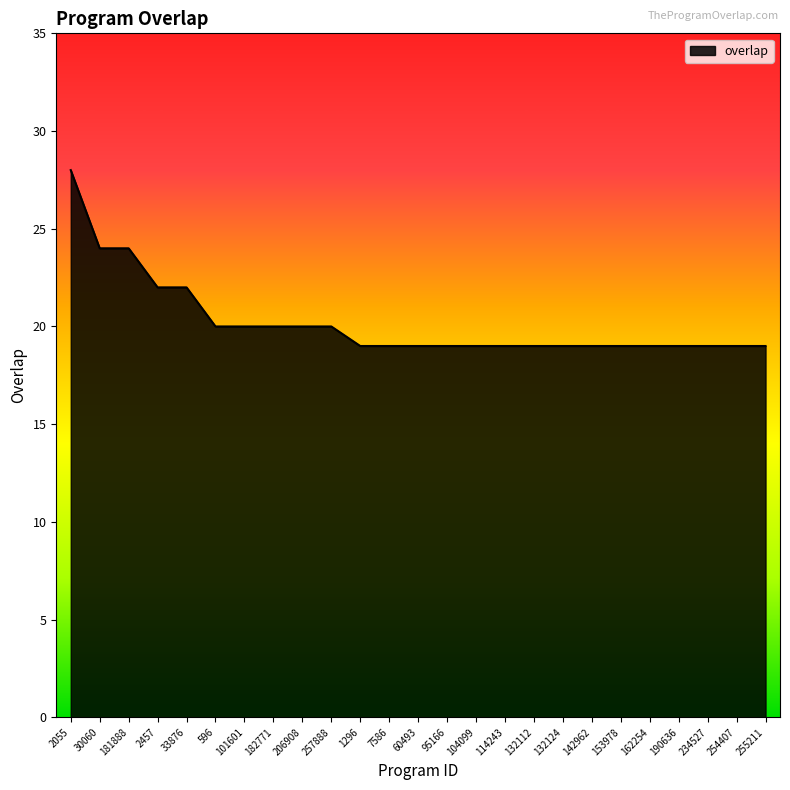

What is the greatest value displayed?

28